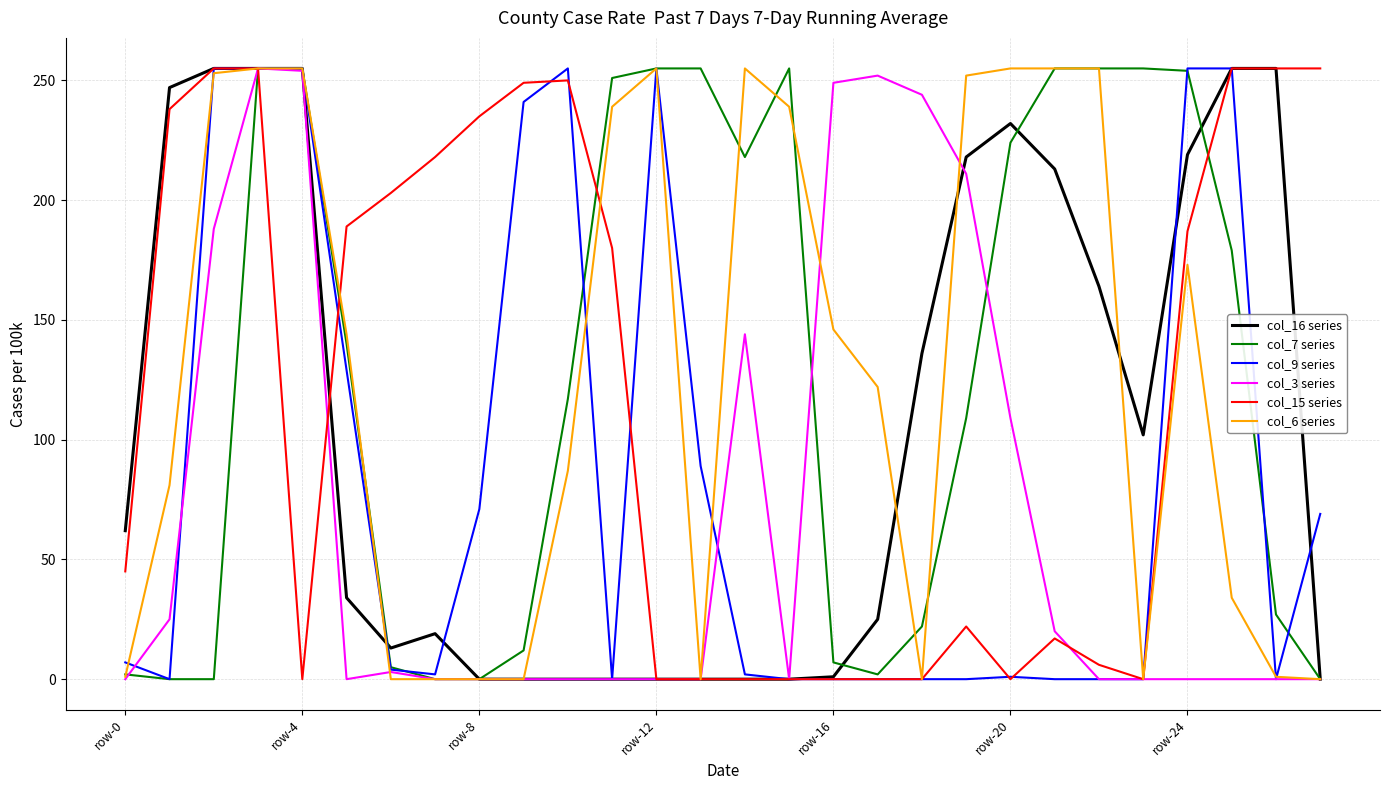

What is the value of the col_9 series point at the 5th from the left?

255